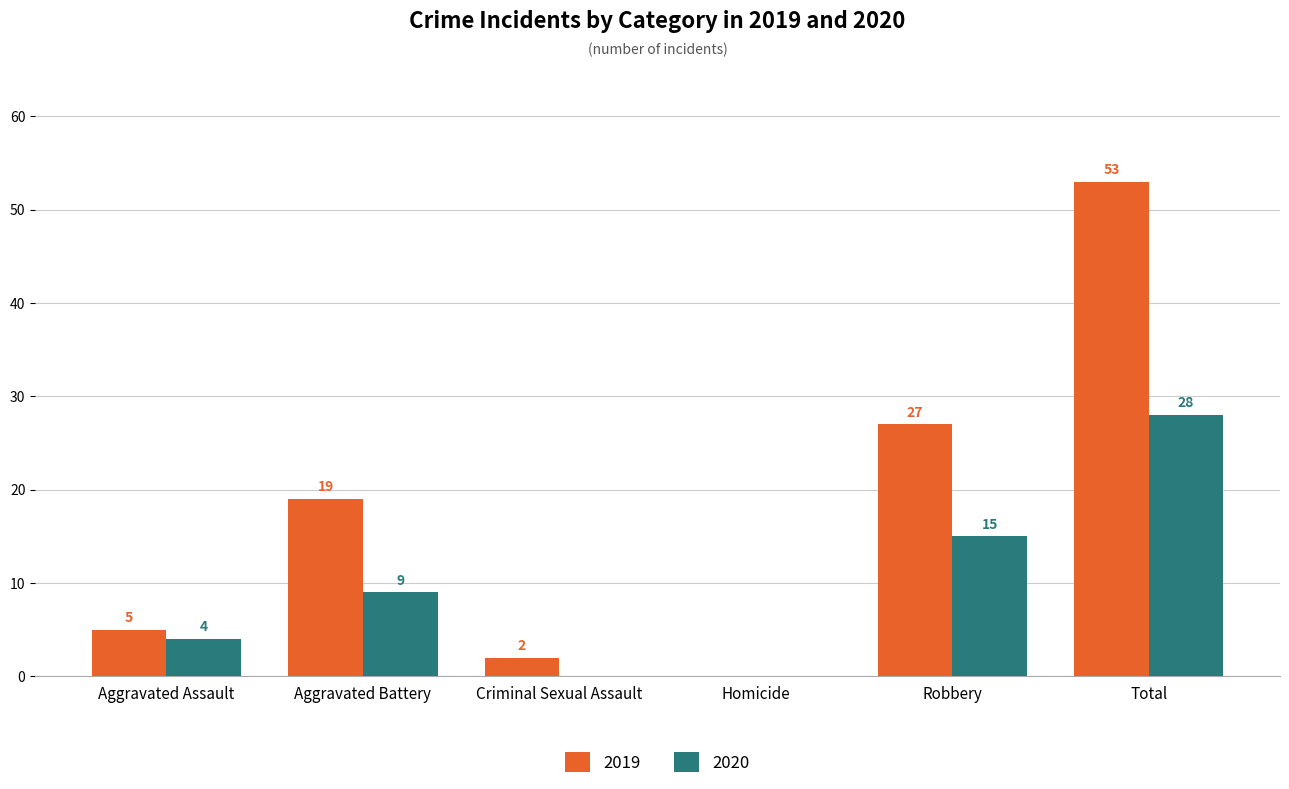

Between Aggravated Assault and Total, which series saw the biggest shift?

2019